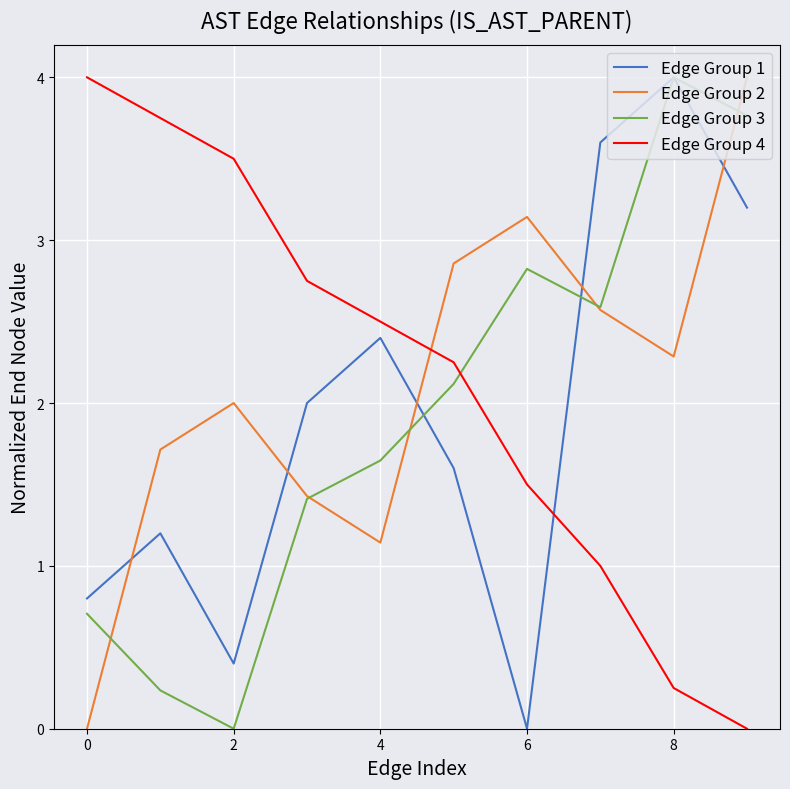

What is the maximum value for Edge Group 2?

4.0